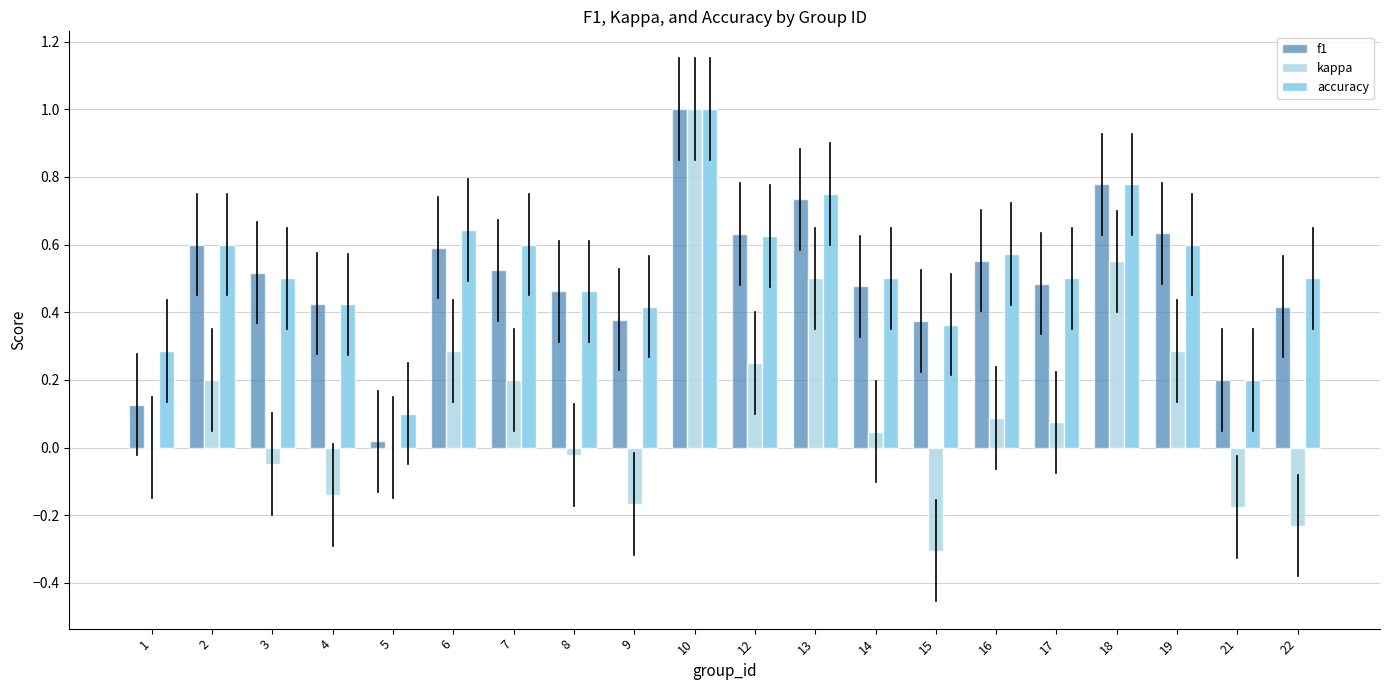

Is it true that f1 equals 0.1 at 1?

True